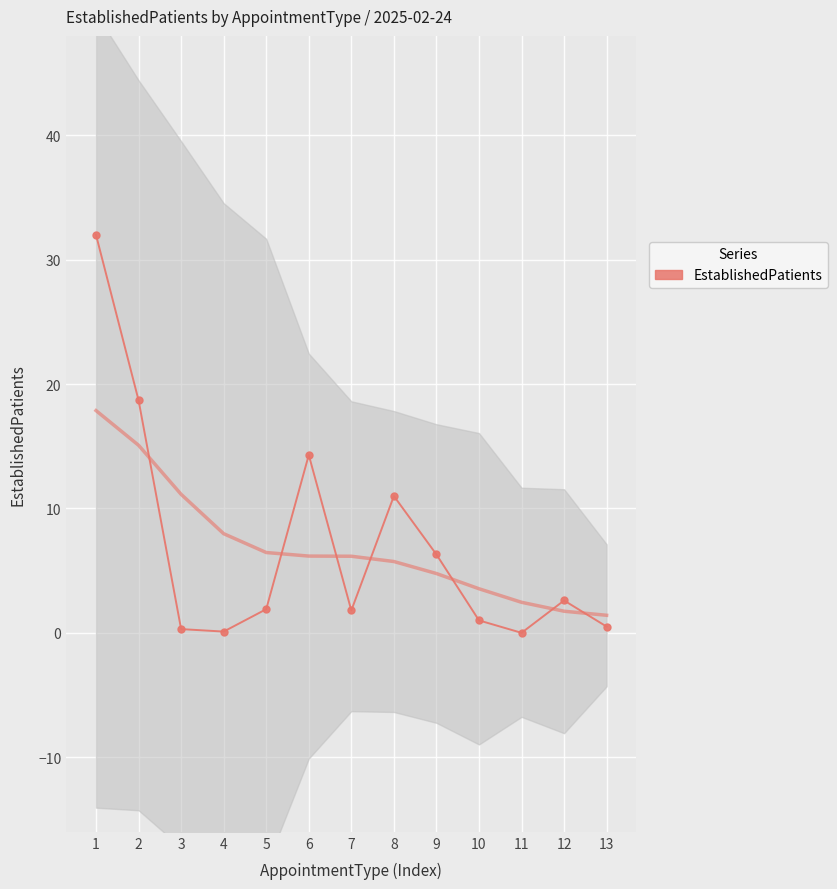

How many points are lower than both their immediate neighbors (excluding endpoints)?

3